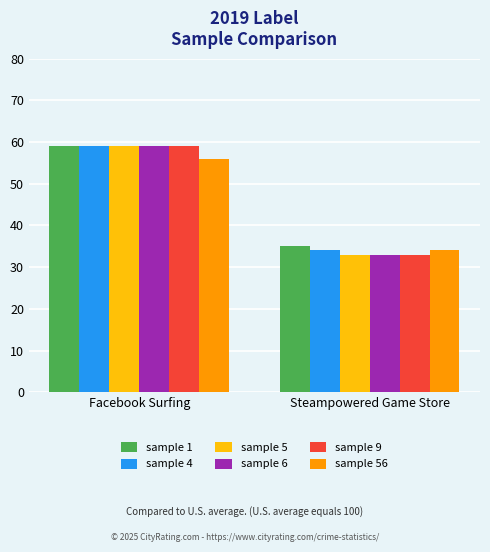

Reading left to right, extract all data points from this chart.

sample 1: Facebook Surfing=59	Steampowered Game Store=35
sample 4: Facebook Surfing=59	Steampowered Game Store=34
sample 5: Facebook Surfing=59	Steampowered Game Store=33
sample 6: Facebook Surfing=59	Steampowered Game Store=33
sample 9: Facebook Surfing=59	Steampowered Game Store=33
sample 56: Facebook Surfing=56	Steampowered Game Store=34